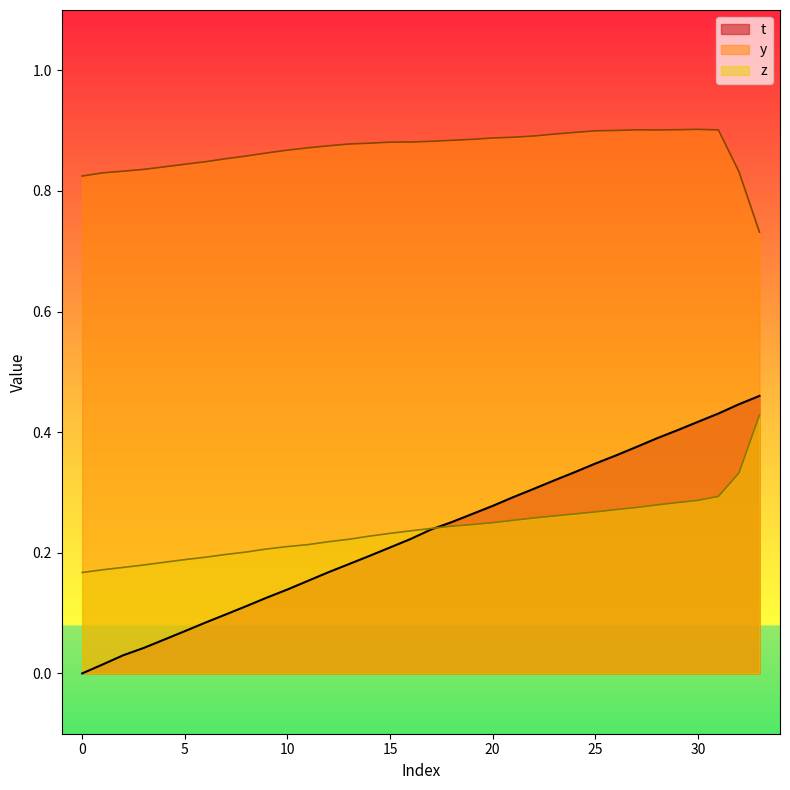

Does the chart display data point markers on the line(s)?

No